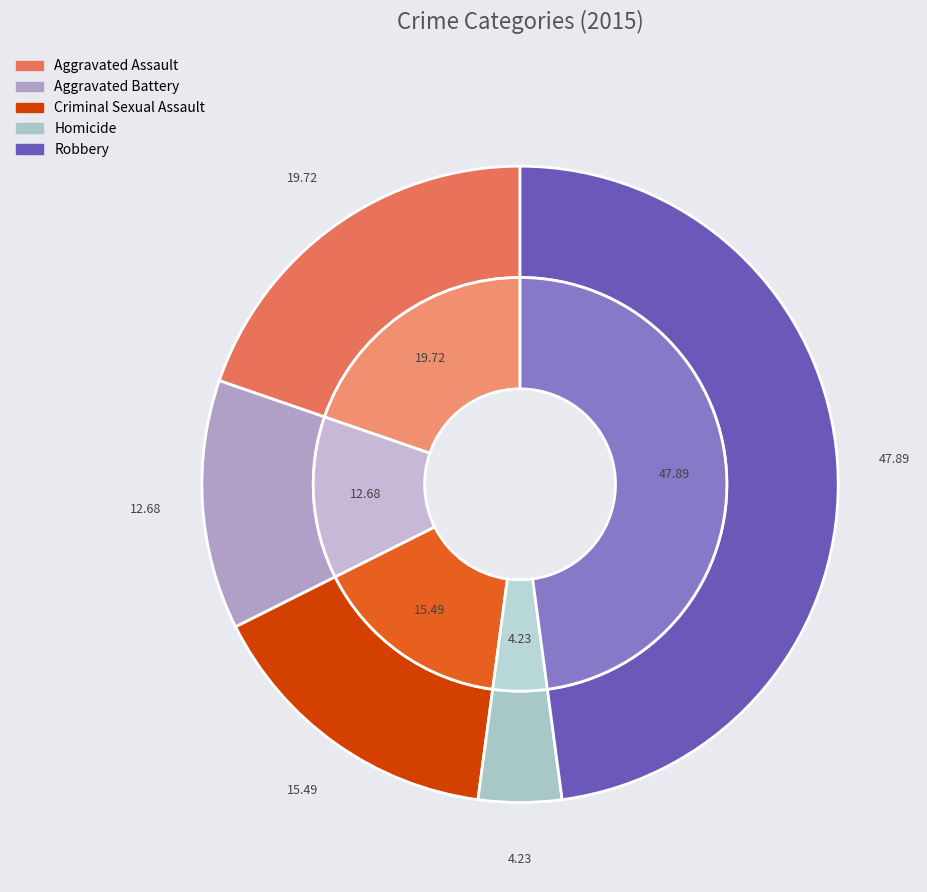

What percentage is NOT represented by Robbery?

52.1%